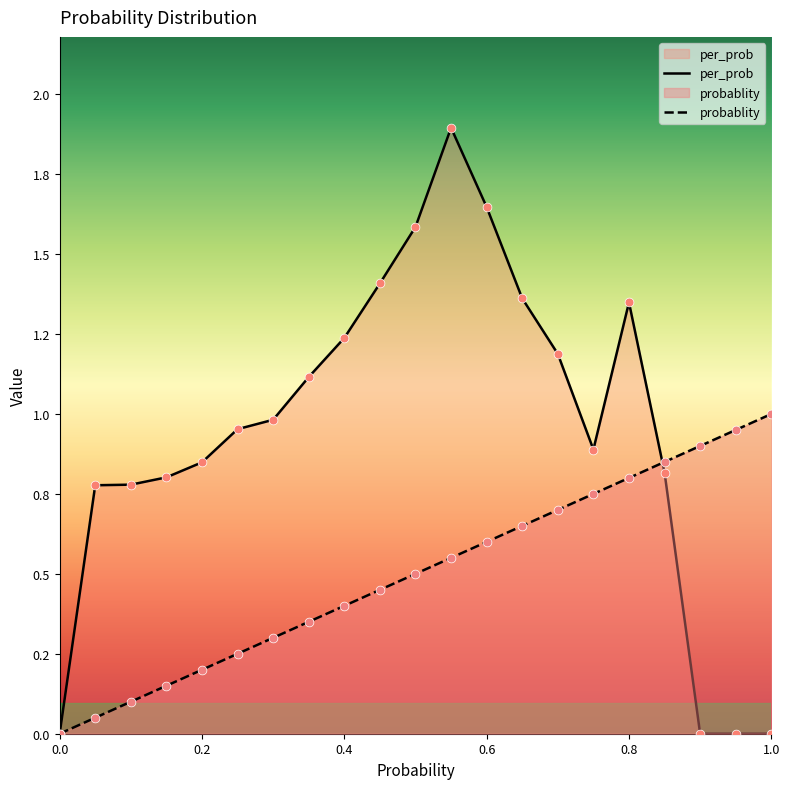

What is the total value across all series at 0.55?

2.4